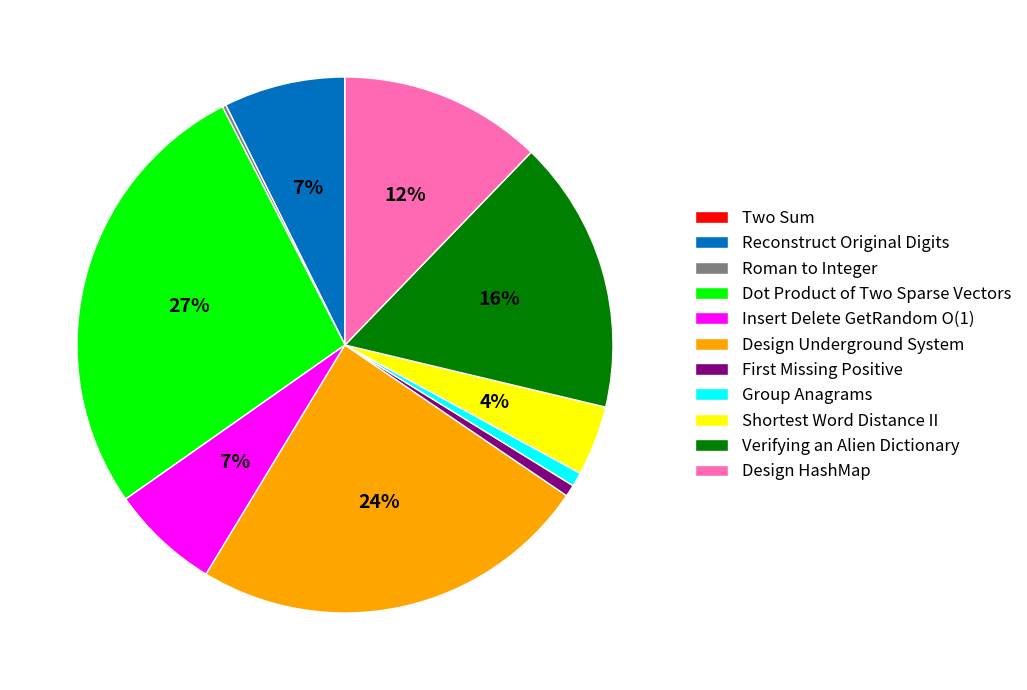

To the nearest percent, what portion does Insert Delete GetRandom O(1) represent?

7%